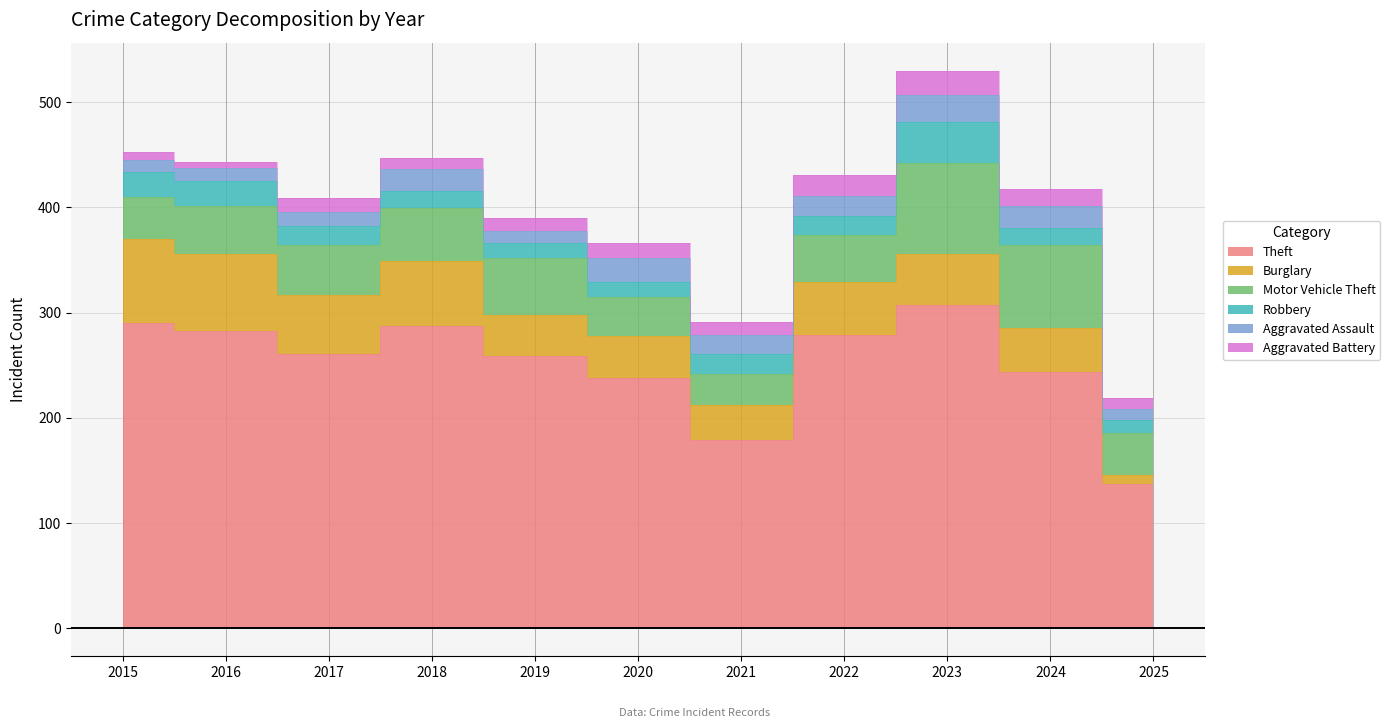

Reading left to right, list all the values displayed in this chart.

Theft: 290	283	261	287	259	238	179	279	307	244	137
Burglary: 80	73	56	62	39	40	33	50	49	41	9
Motor Vehicle Theft: 40	45	47	50	54	37	30	45	86	79	40
Robbery: 24	24	18	17	14	14	19	18	39	16	12
Aggravated Assault: 11	12	14	20	12	23	18	19	26	21	10
Aggravated Battery: 8	6	13	11	12	14	12	20	23	16	11